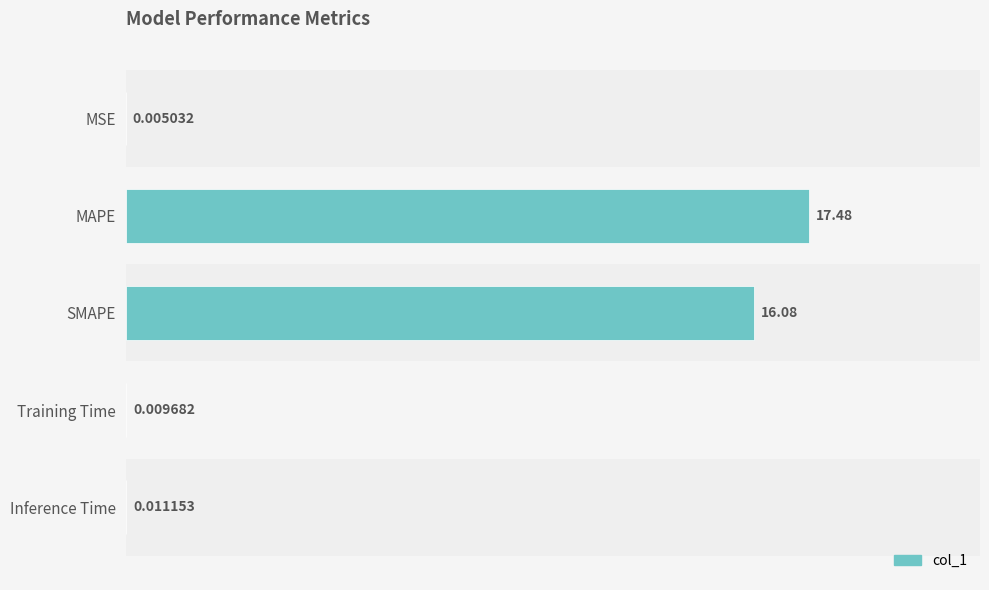

What is the ratio of the value at MAPE to the value at SMAPE?

1.1